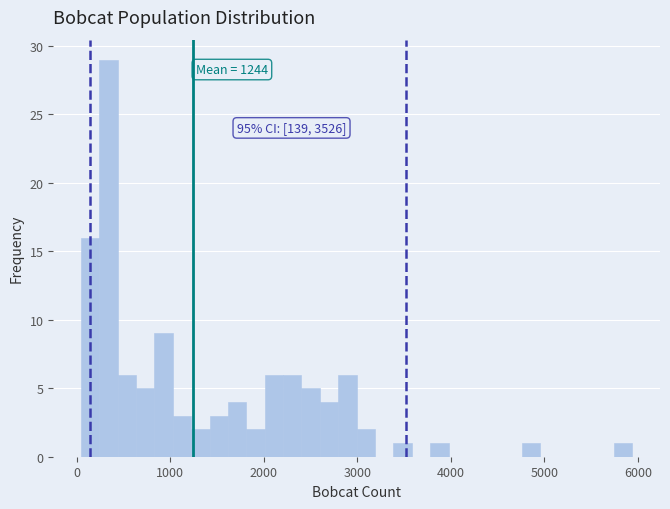

Read against the x-axis, roughly where is the centre of the tallest bar?

300